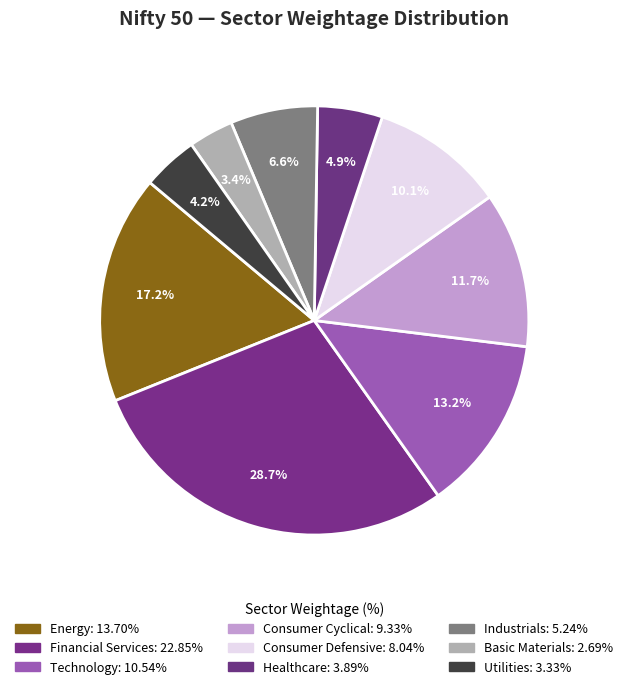

How many slices are in this pie chart?

9